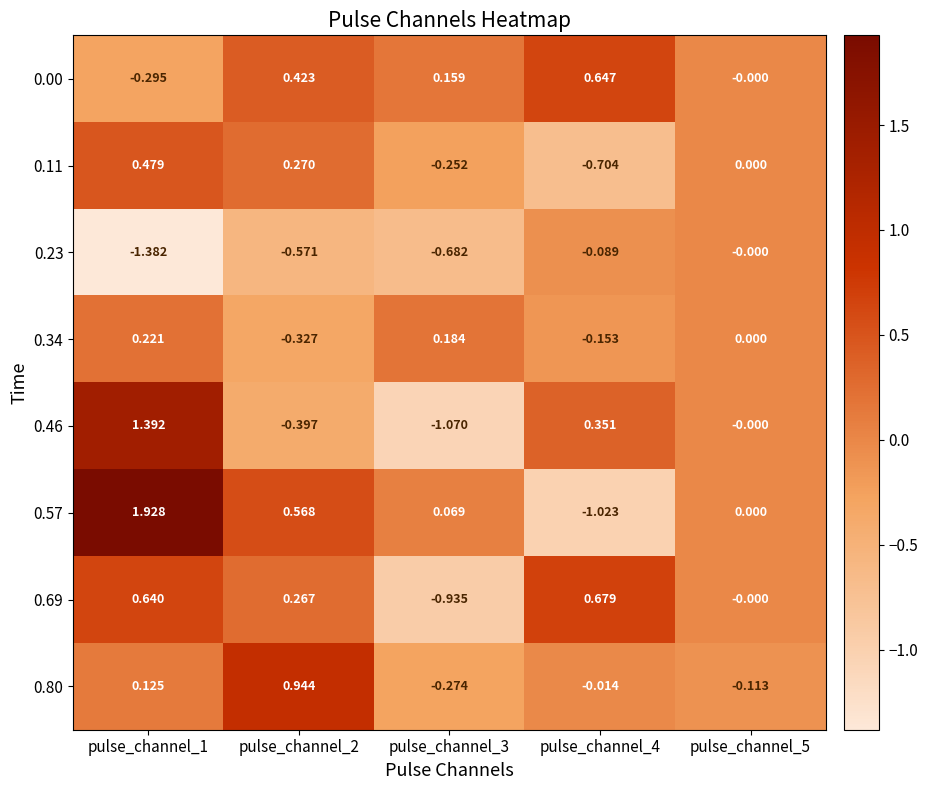

How many categories are shown in the chart?

5